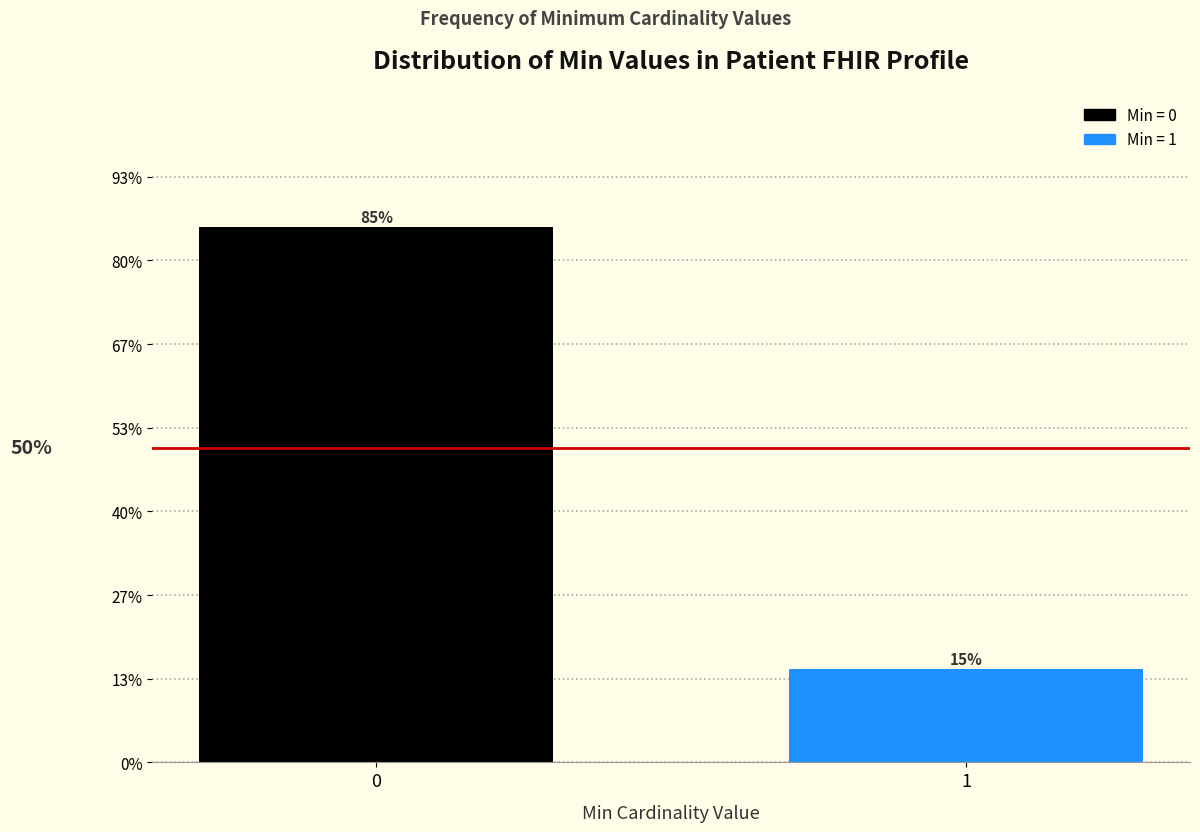

How many bars are there in total?

2